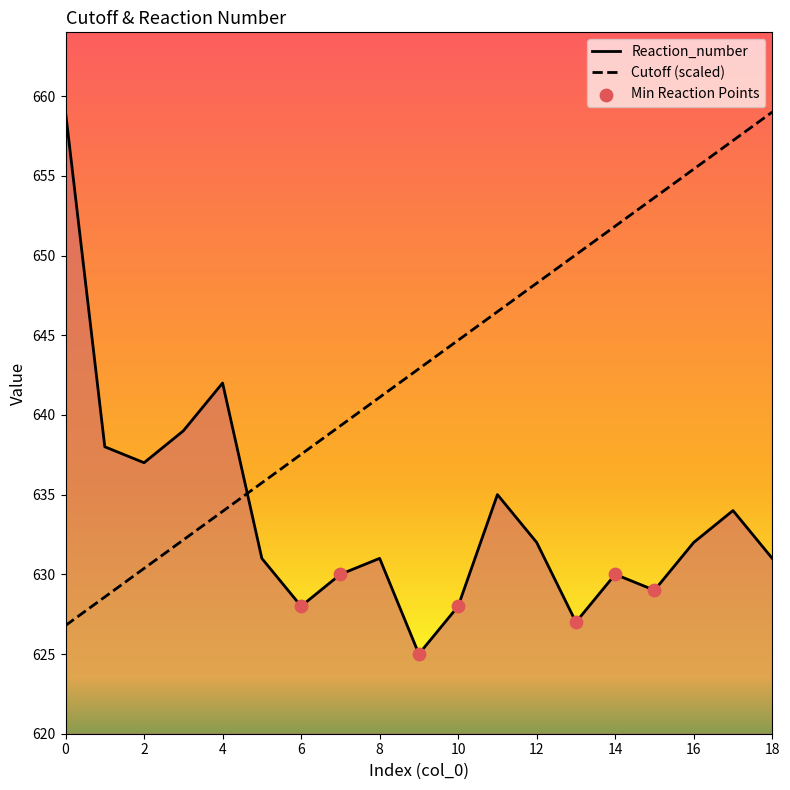

What are all the series names shown in the legend?

Cutoff, Reaction_number